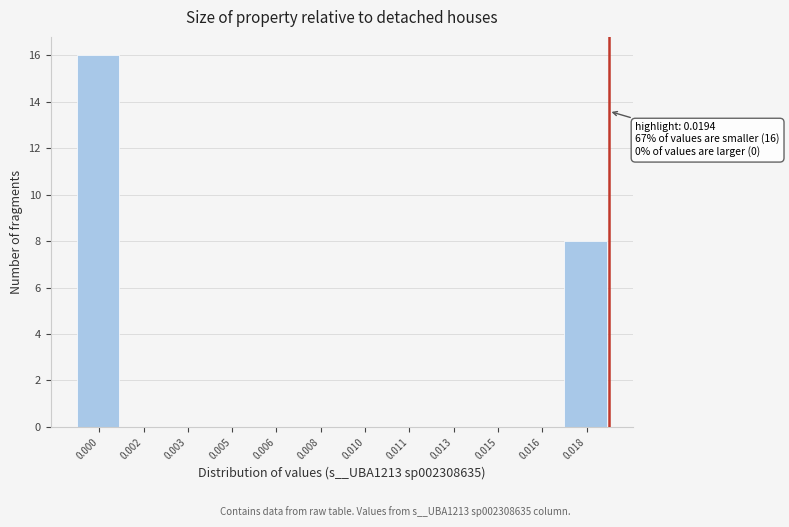

Reading left to right, what are all the values shown in this chart?

0.000=16	0.002=0	0.003=0	0.005=0	0.006=0	0.008=0	0.010=0	0.011=0	0.013=0	0.015=0	0.016=0	0.018=8